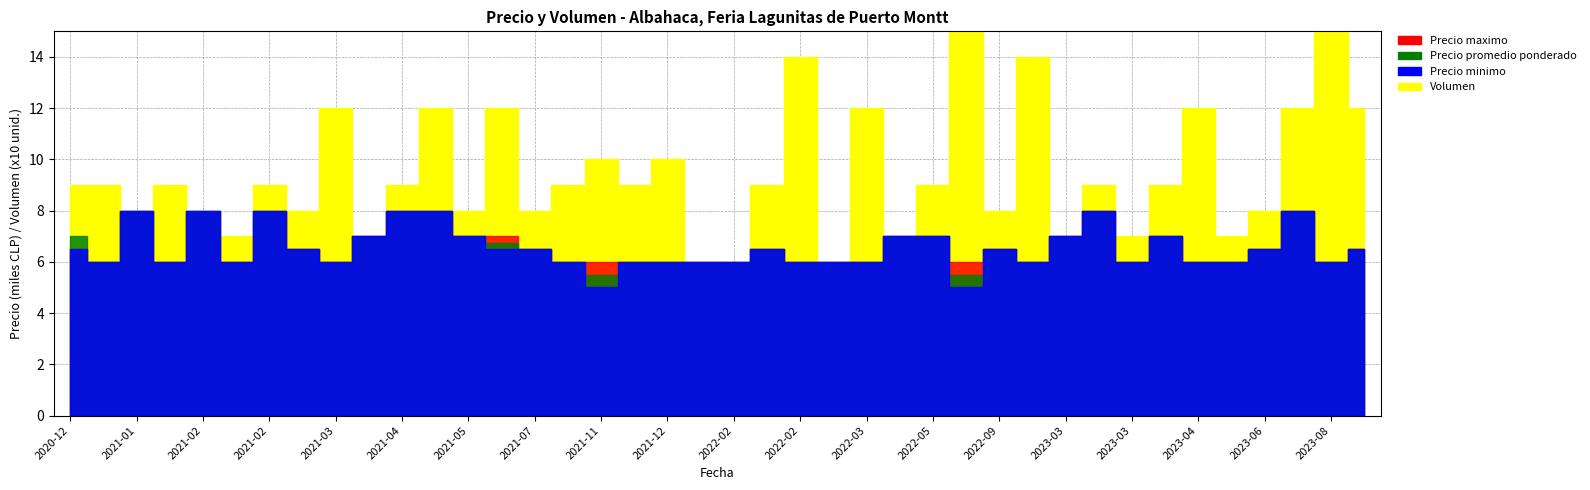

At which category does Precio promedio ponderado reach its first local valley?

2021-01